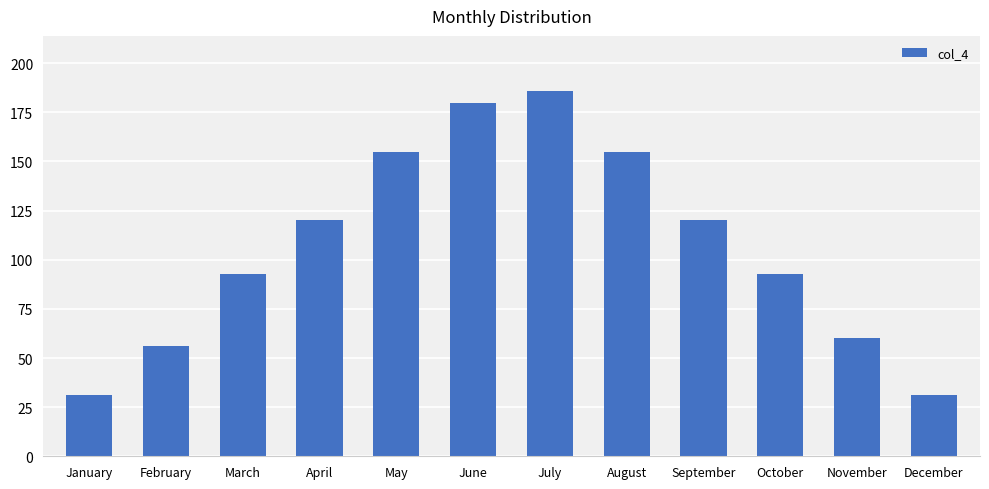

Reading left to right, what are all the values shown in this chart?

31	56	93	120	155	180	186	155	120	93	60	31